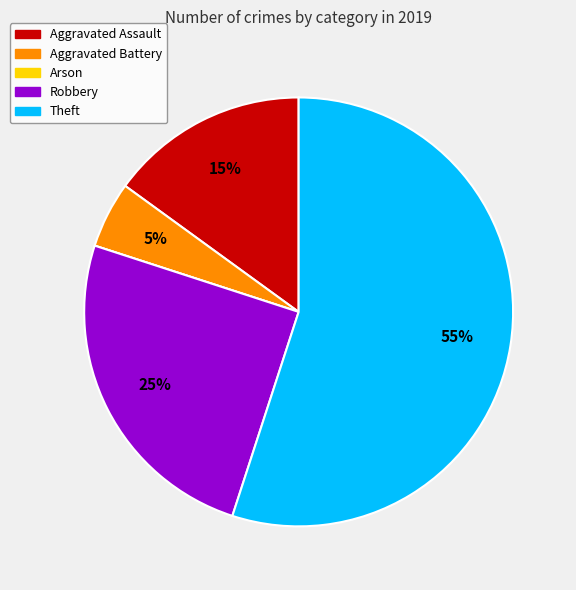

True or false: Robbery accounts for 17% of the total.

False